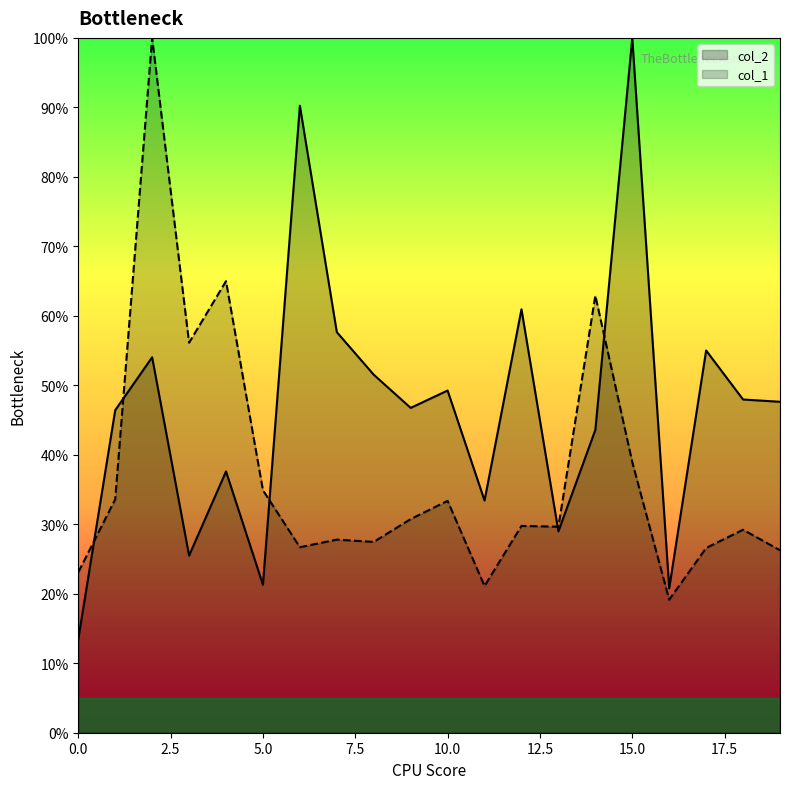

Which series ends up on top after the final intersection of col_2 and col_1?

col_2